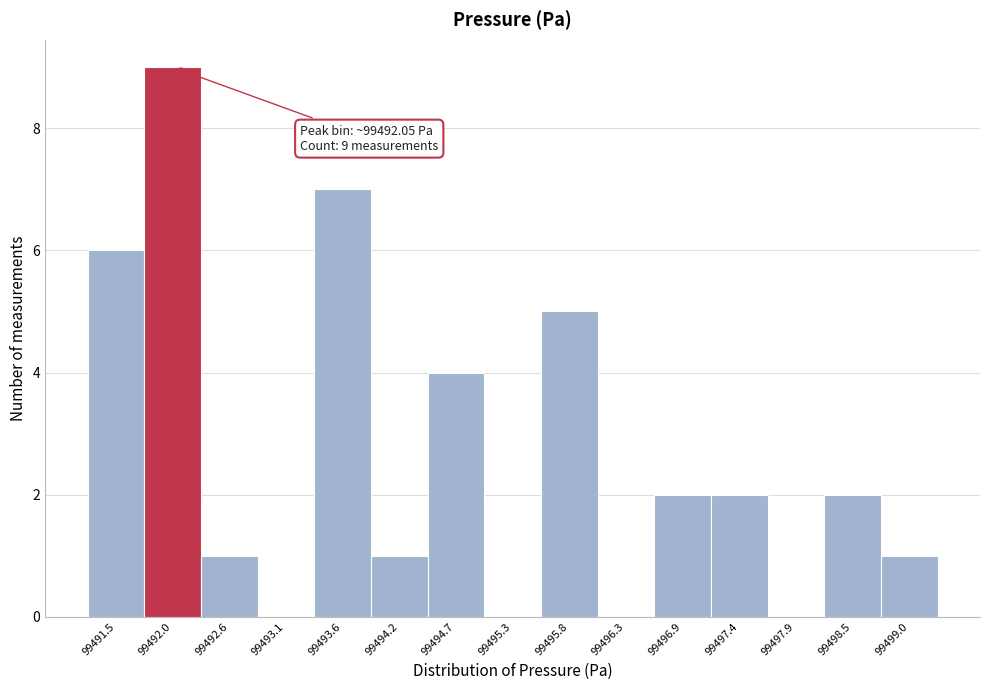

Over which range of the x-axis is the bar tallest?

99491.8 to 99492.3